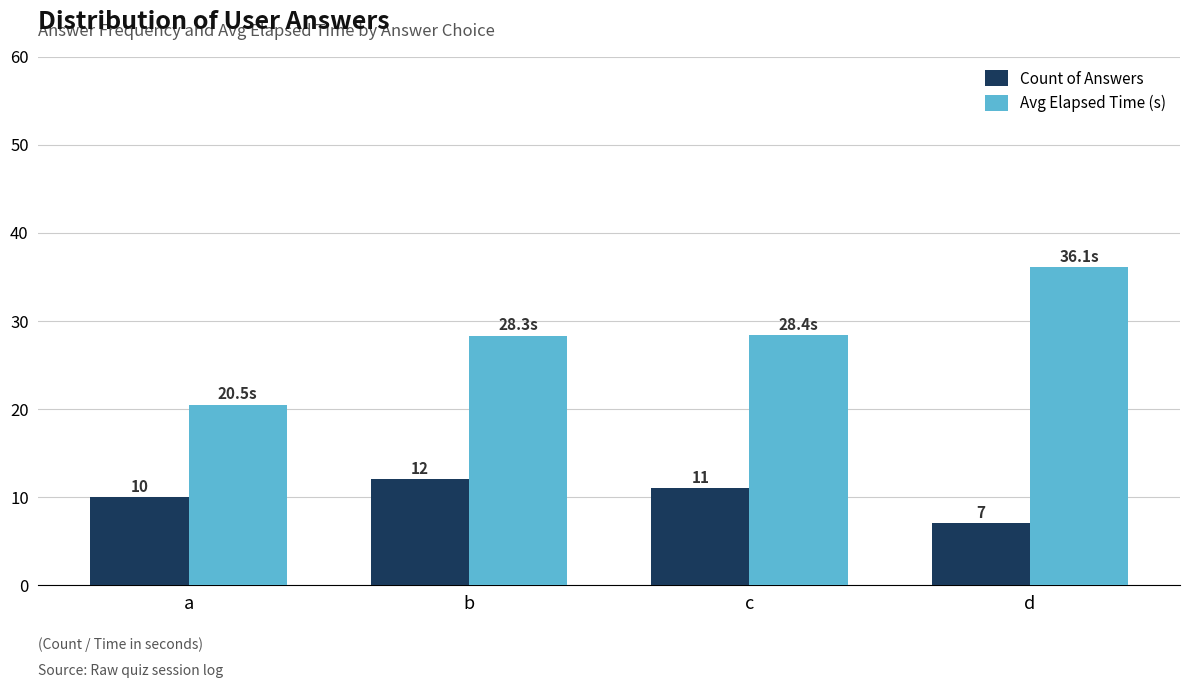

What are all the series names shown in the legend?

Count of Answers, Avg Elapsed Time (s)